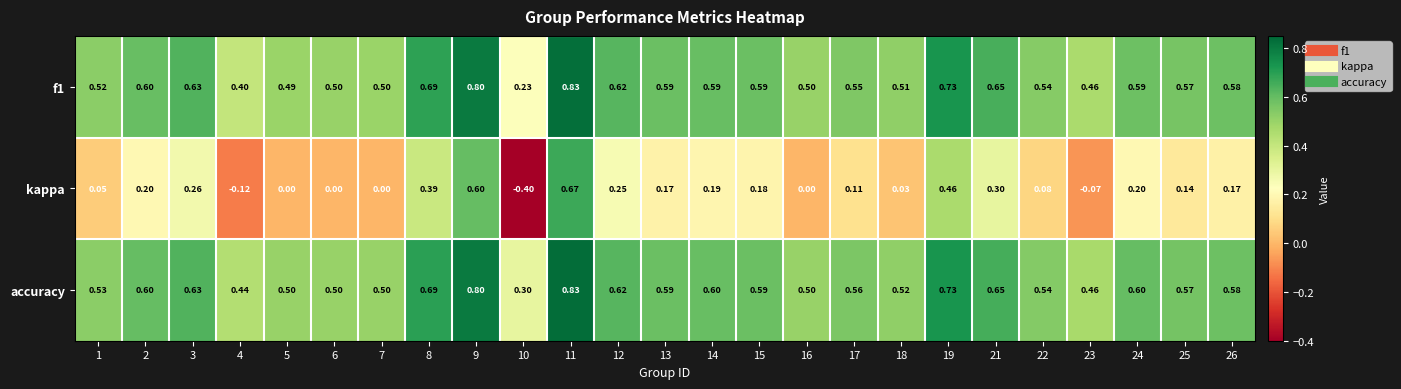

Between 3 and 19, which series saw the biggest shift?

kappa